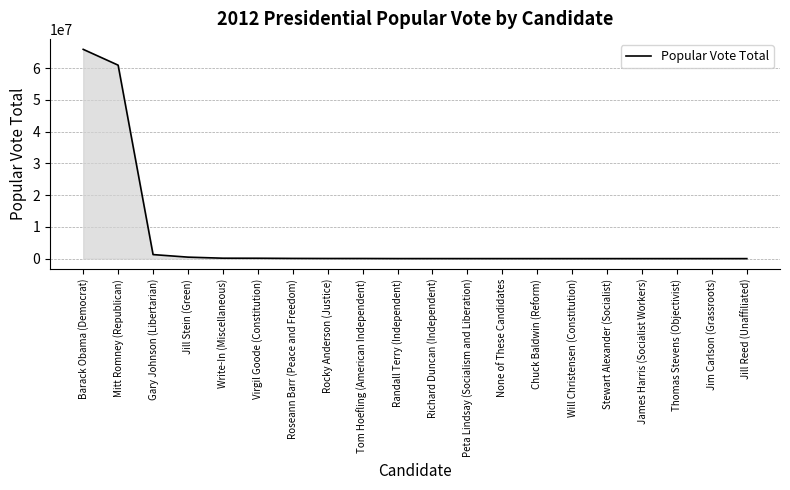

What position from the left is Rocky Anderson (Justice)?

8